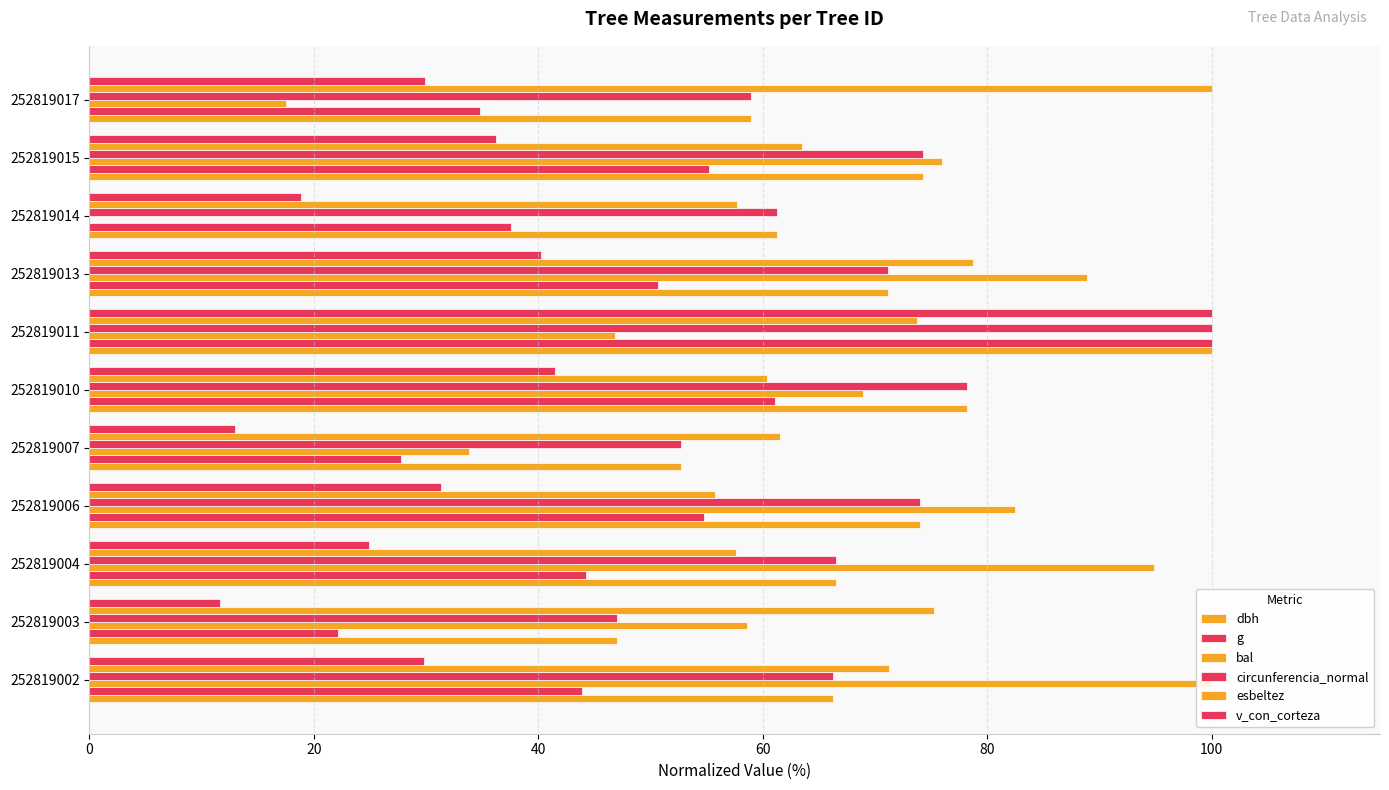

What are all the series names shown in the legend?

dbh, g, bal, circunferencia_normal, esbeltez, v_con_corteza